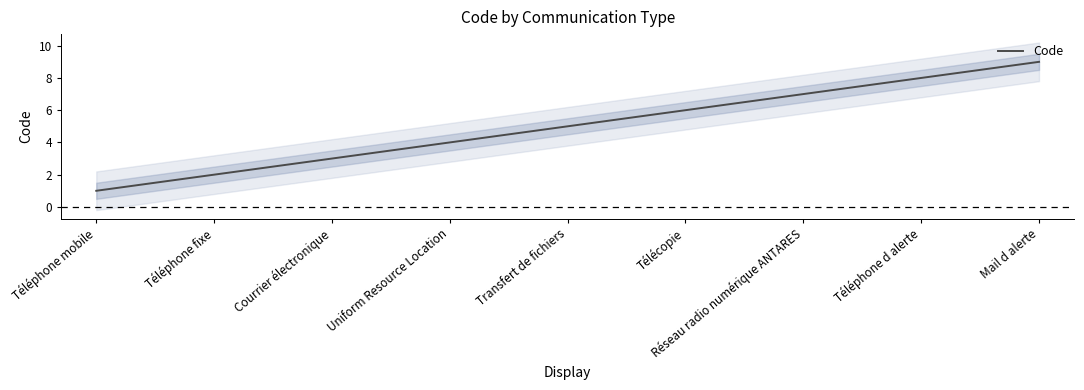

How many values are below 5?

4